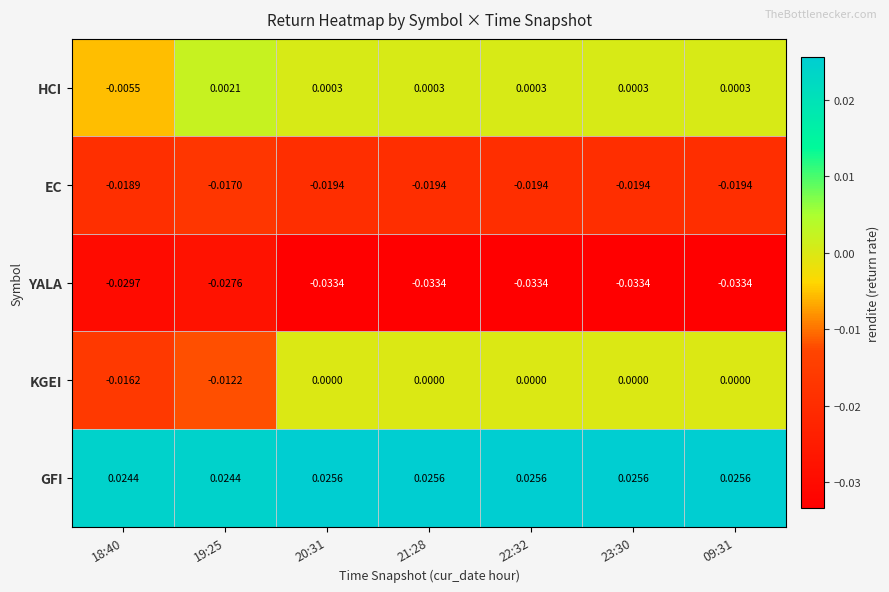

At 21:28, list the series in order from largest to smallest.

GFI, HCI, KGEI, EC, YALA